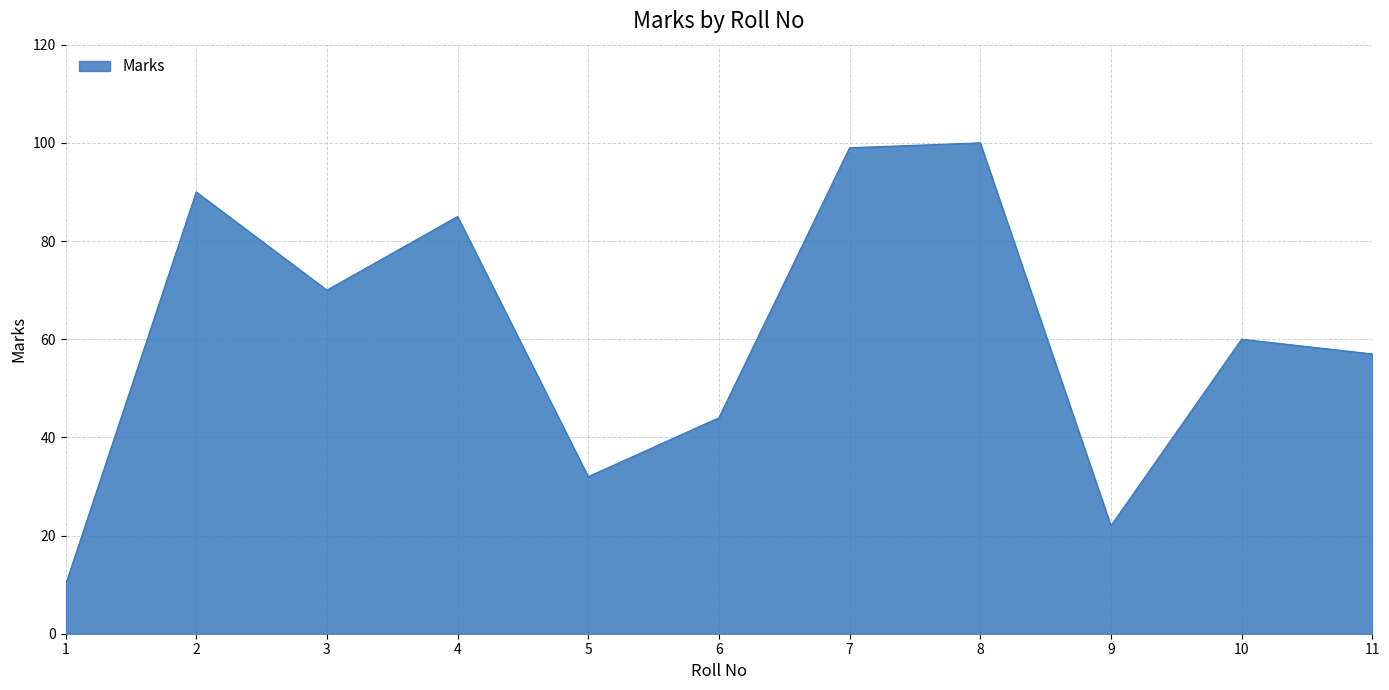

Where is the data nearest to the value 55?

11